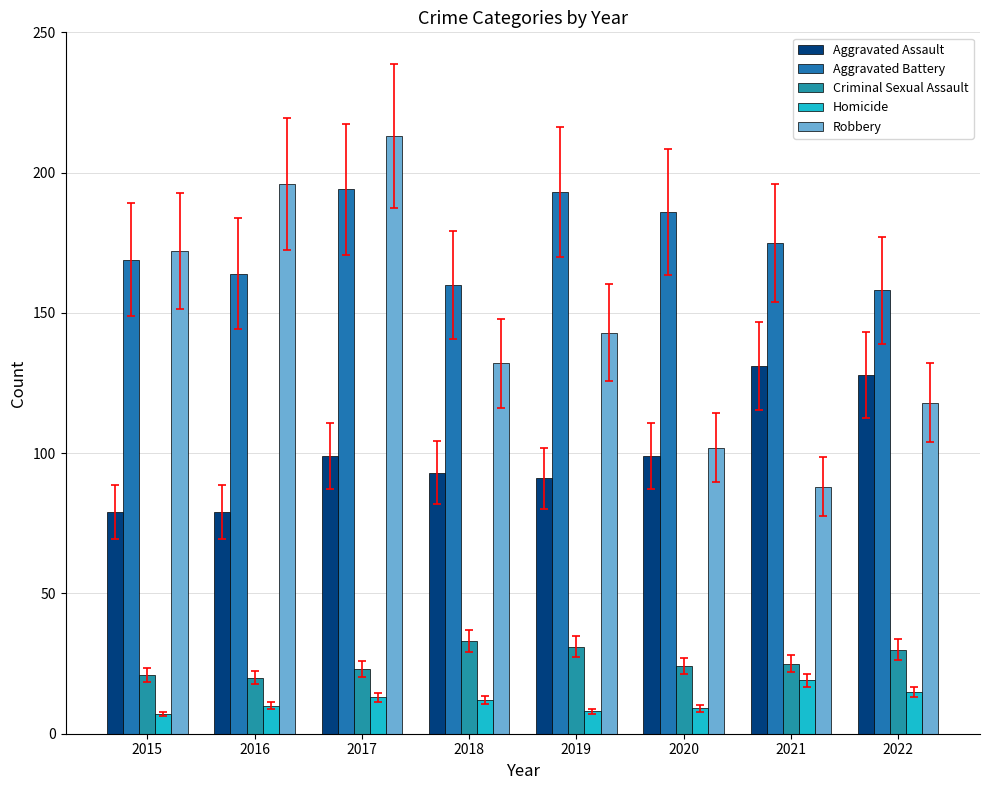

At 2016, list the series in order from smallest to largest.

Homicide, Criminal Sexual Assault, Aggravated Assault, Aggravated Battery, Robbery